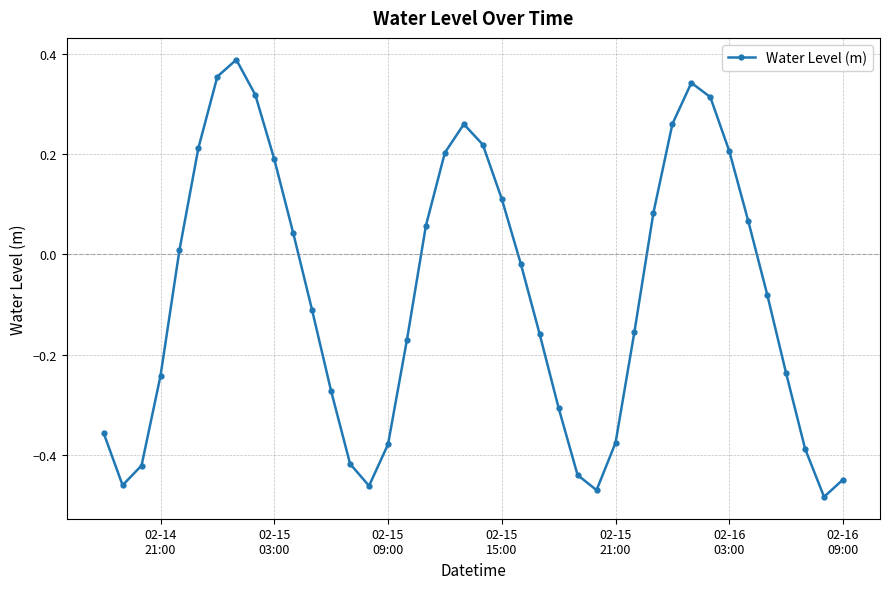

What is the sum of all values?

-3.2